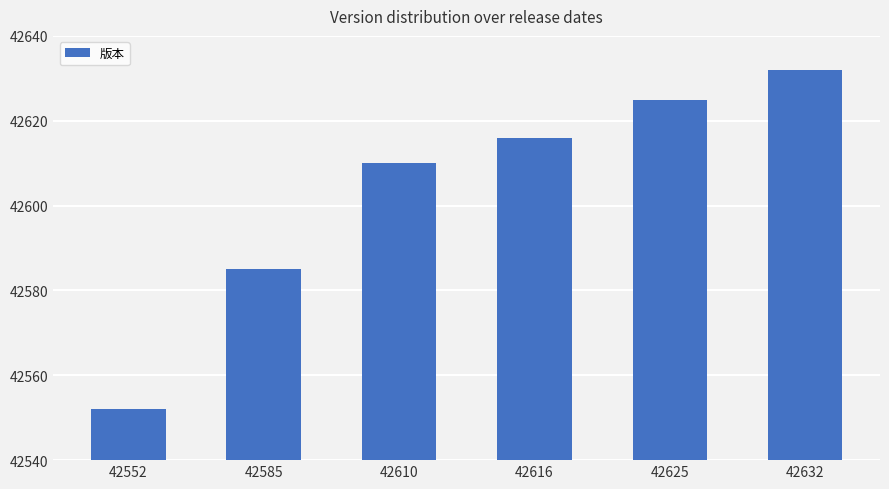

True or false: the data shows 42625 at 42625.

True